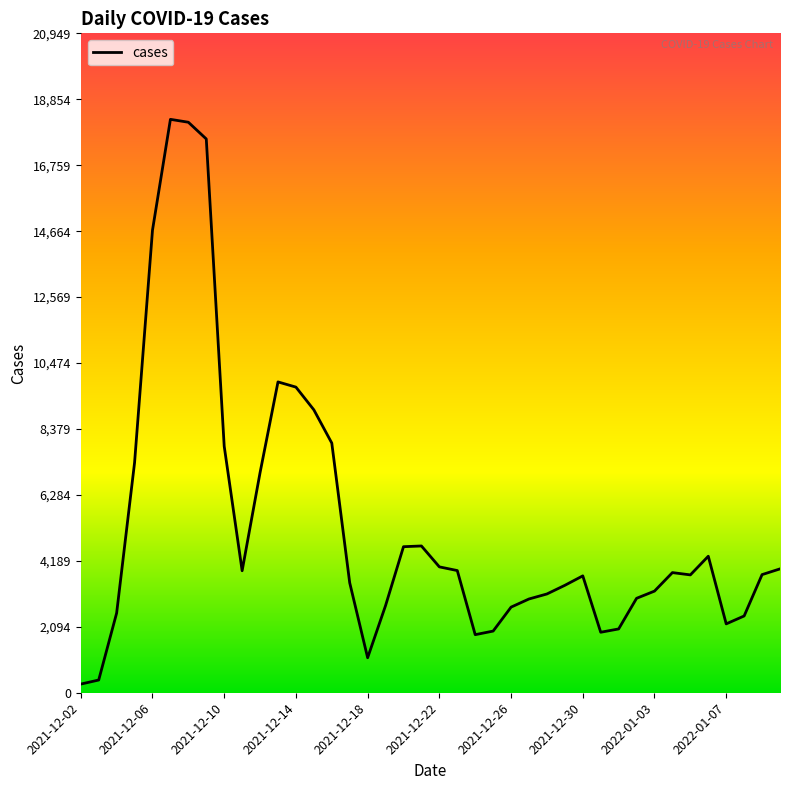

What is the difference between the maximum and minimum values?

17942